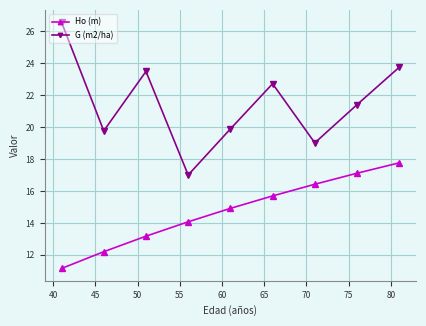

What is the minimum value shown in the chart?

11.2